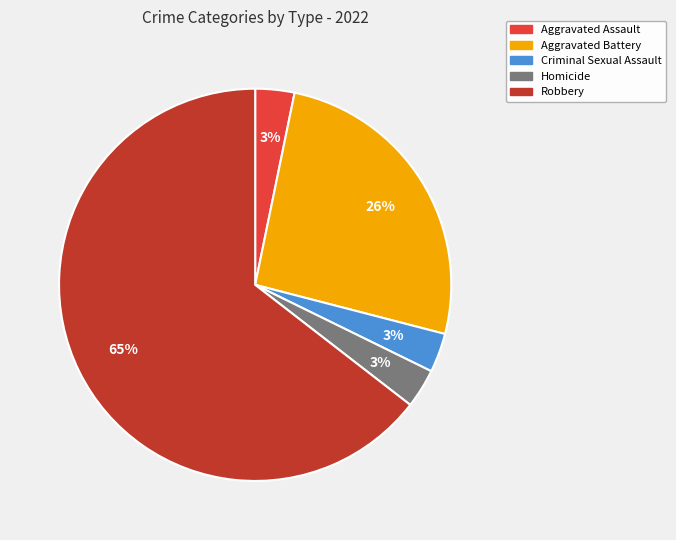

Which slice represents more than half of the pie?

Robbery